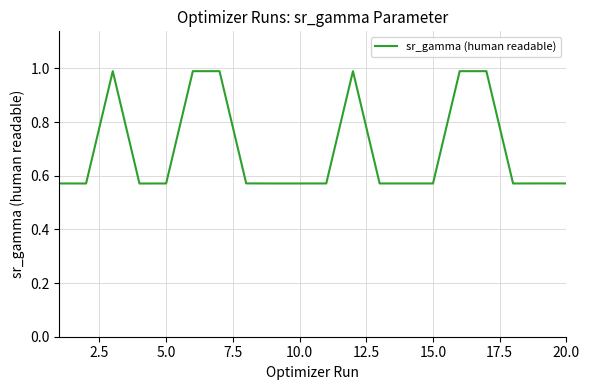

What is the difference between the maximum and minimum values?

0.4